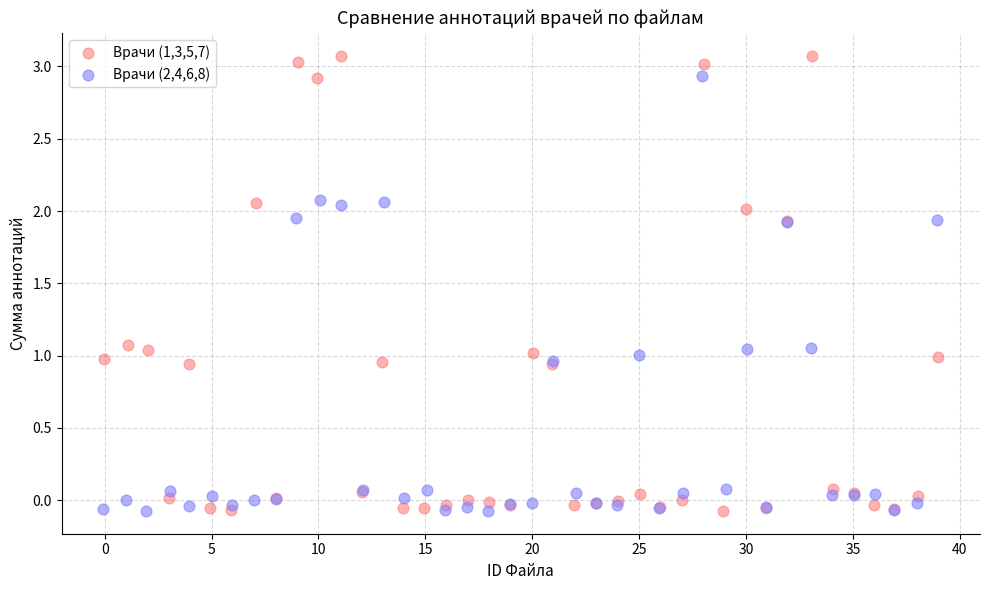

Which series reaches the maximum Y coordinate?

Врачи (1,3,5,7)